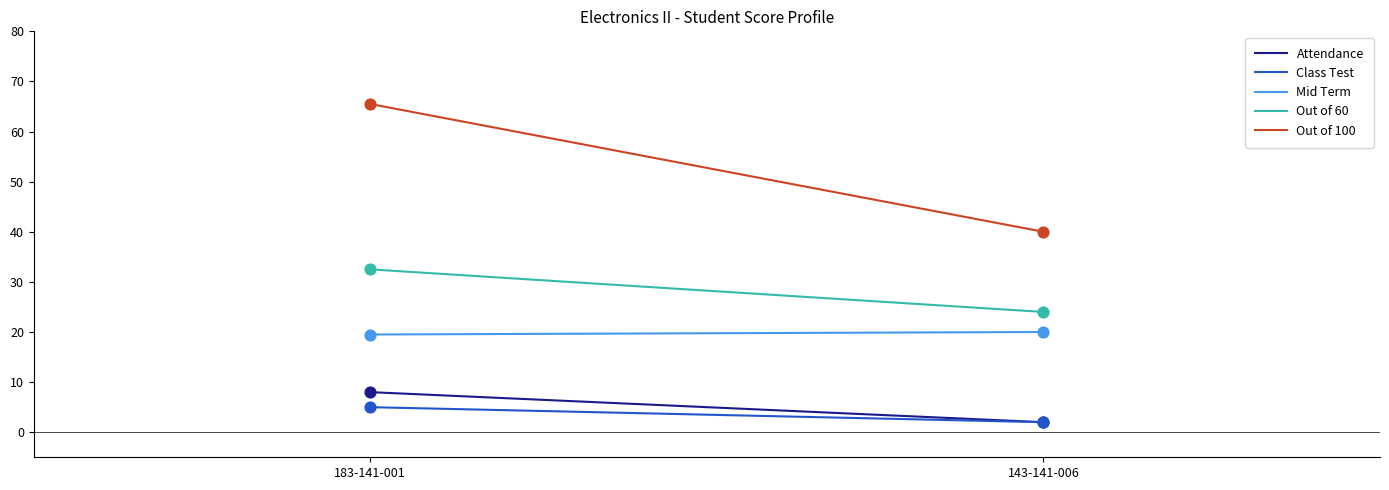

What is the total value across all series at 183-141-001?

130.5